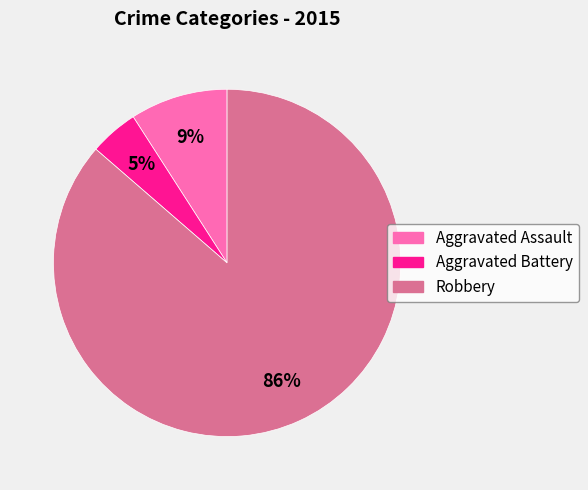

Between Aggravated Assault and Robbery, which is larger?

Robbery